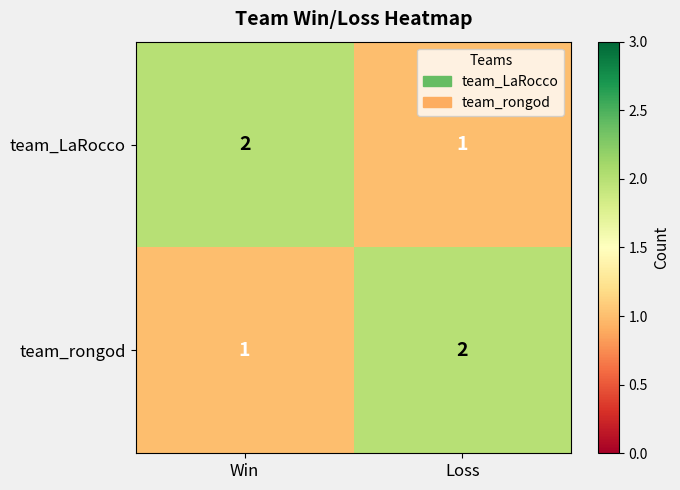

What is the sum of the team_rongod values at Loss and Win?

3